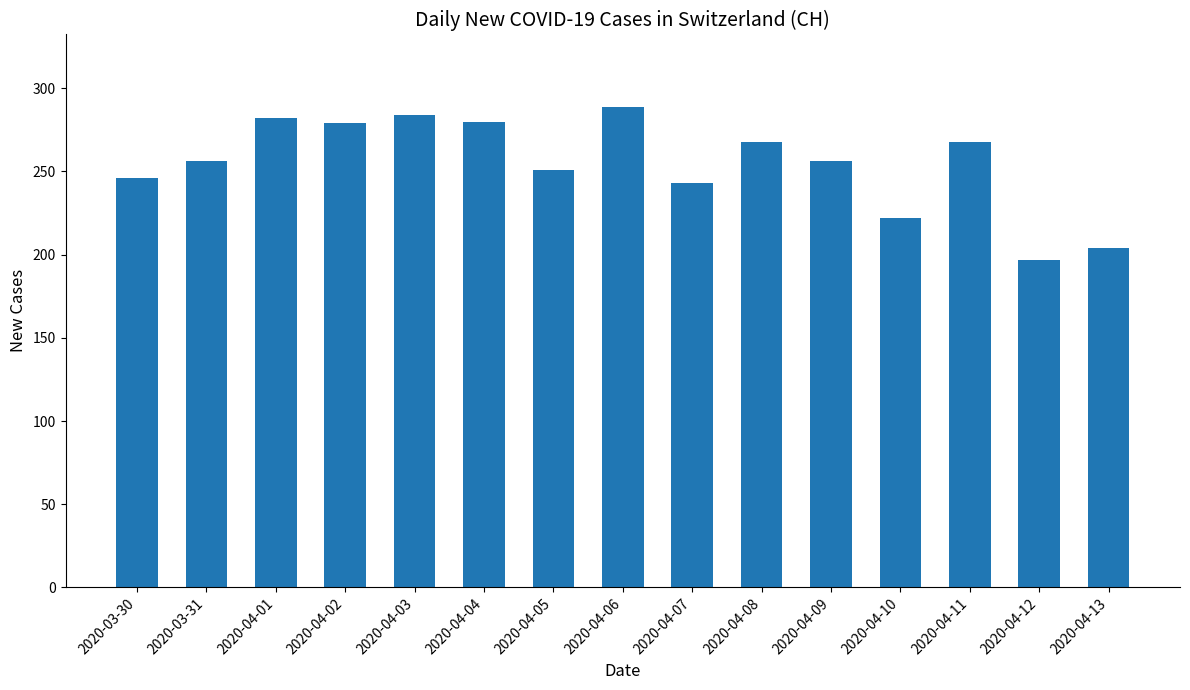

At which category does the chart reach its peak across all series?

2020-04-06